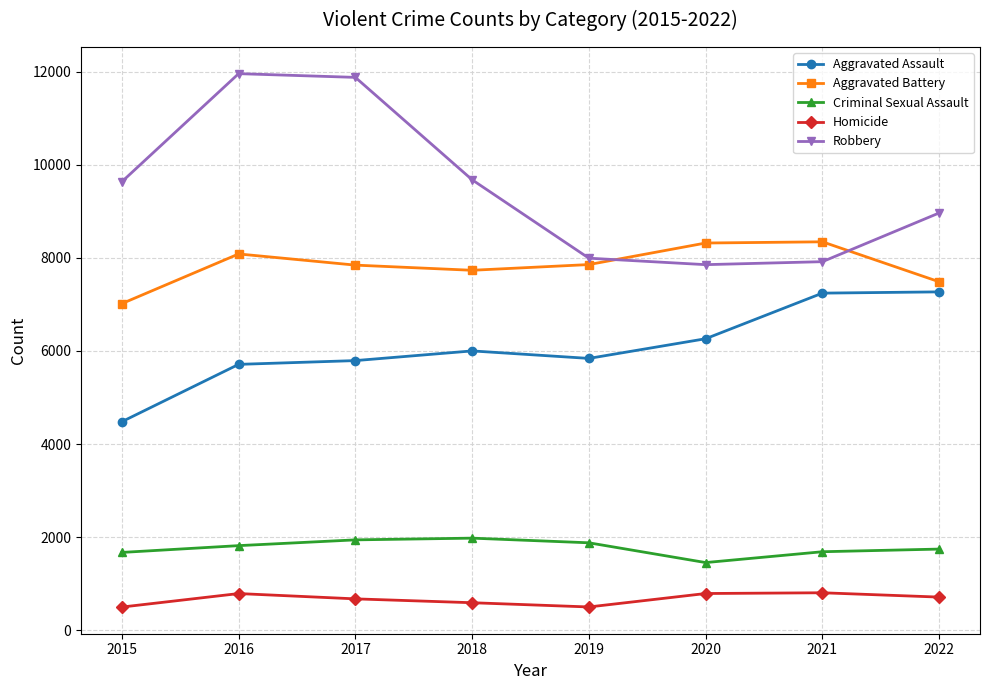

True or false: Homicide and Aggravated Battery intersect in this chart.

False